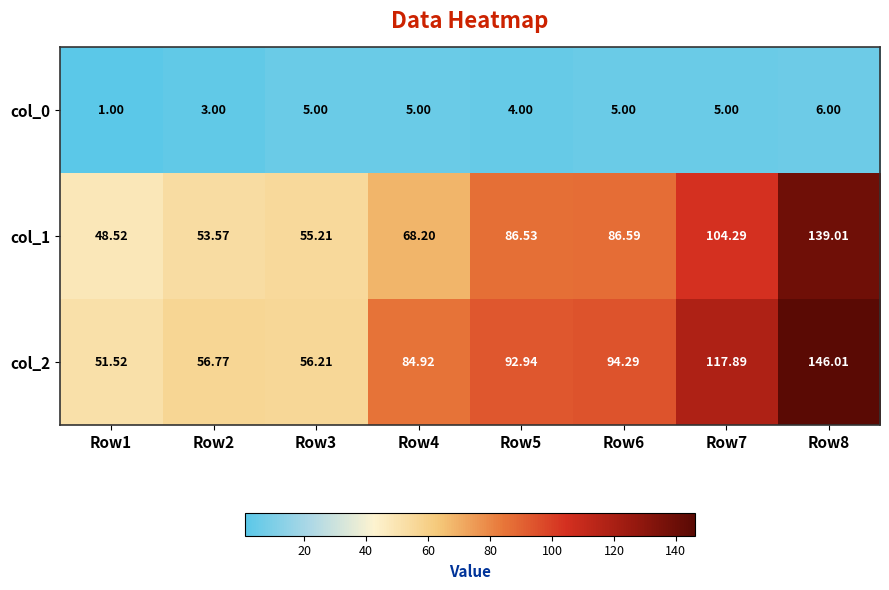

Which category has the highest value across all series?

Row8